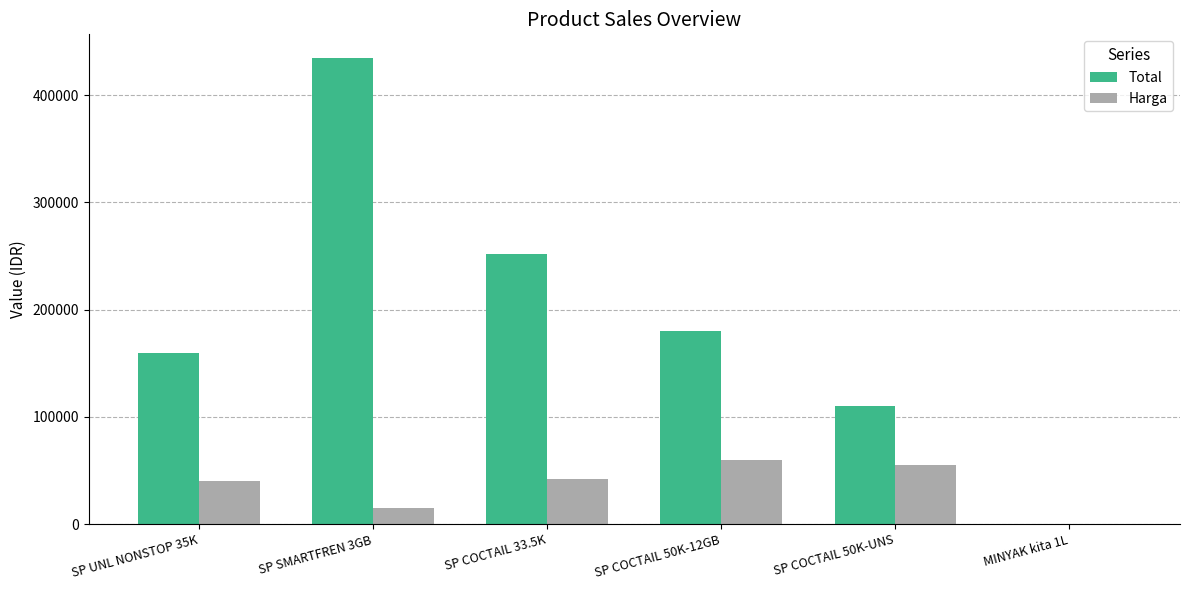

Which series has the widest spread of values?

Total